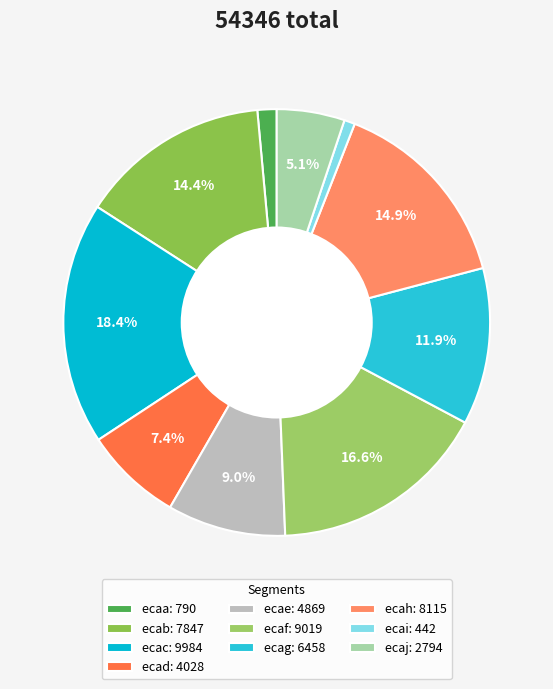

Which category has the biggest portion of the pie?

ecac